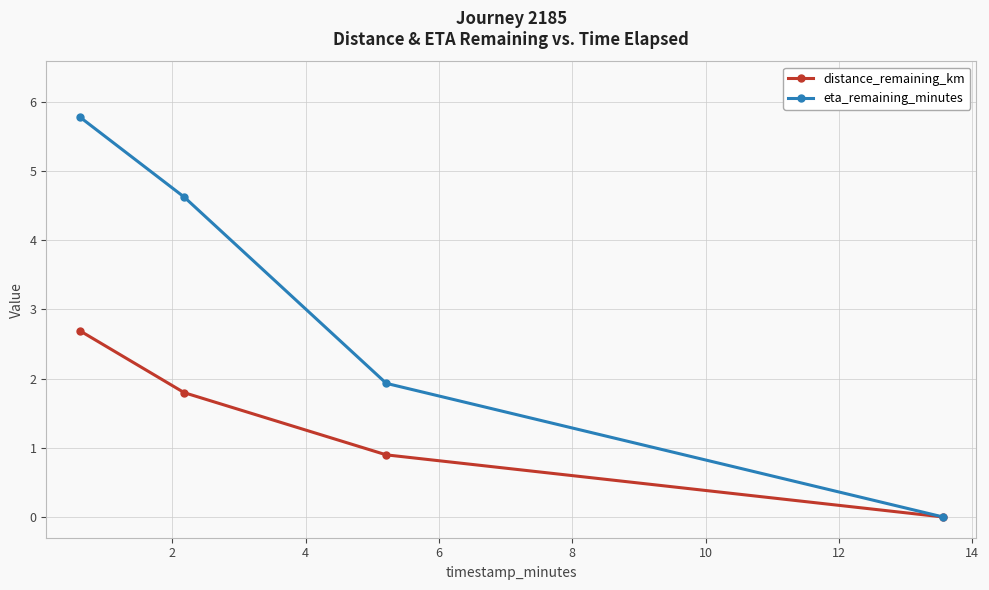

What is the value of the distance_remaining_km point at the 1st from the left?

2.7